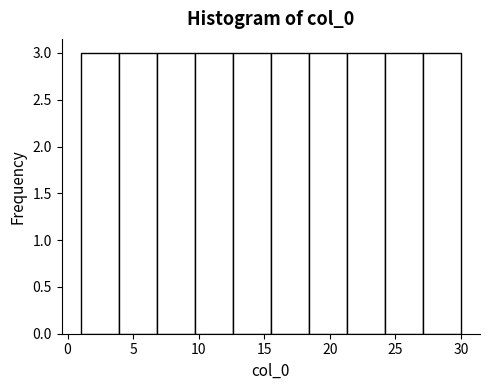

Reading left to right, transcribe this chart: for each bar, give the range it covers on the x-axis and its height. Neither the bar edges nor the heights are printed on the chart, so give them approximately, as read against the axes.

1.0 to 3.9: 3
3.9 to 6.8: 3
6.8 to 9.7: 3
9.7 to 12.6: 3
12.6 to 15.5: 3
15.5 to 18.4: 3
18.4 to 21.3: 3
21.3 to 24.2: 3
24.2 to 27.1: 3
27.1 to 30.0: 3